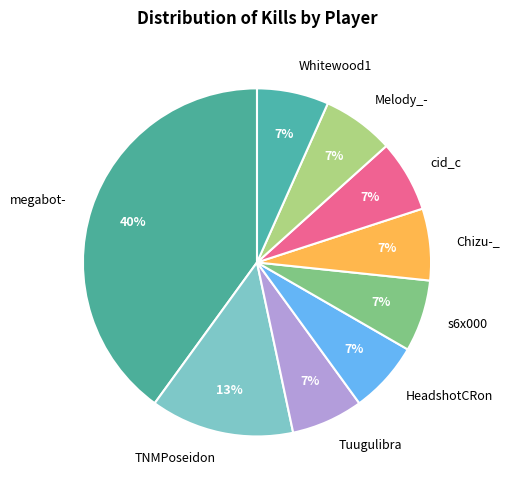

Approximately how many times larger is the value at Chizu-_ compared to s6x000?

1.0